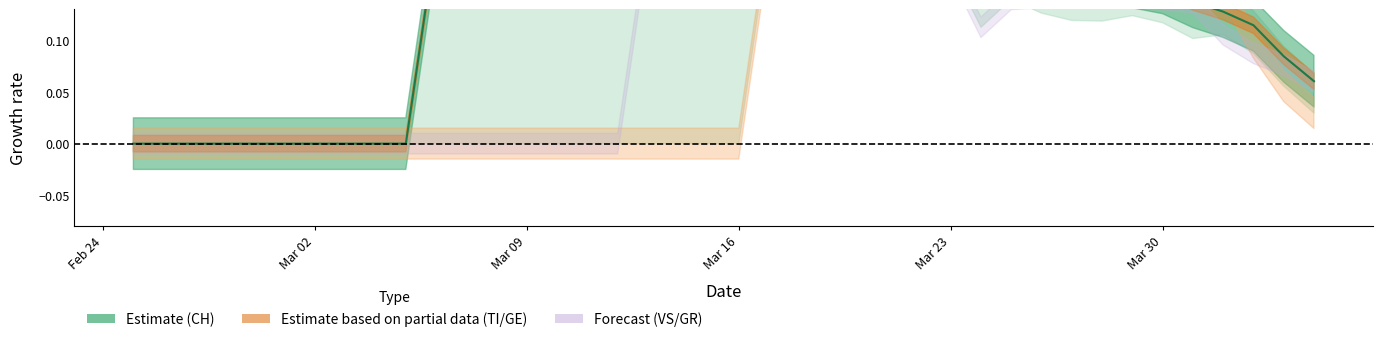

The chart shows a value of 0.0 at Mar 02. True or false?

True